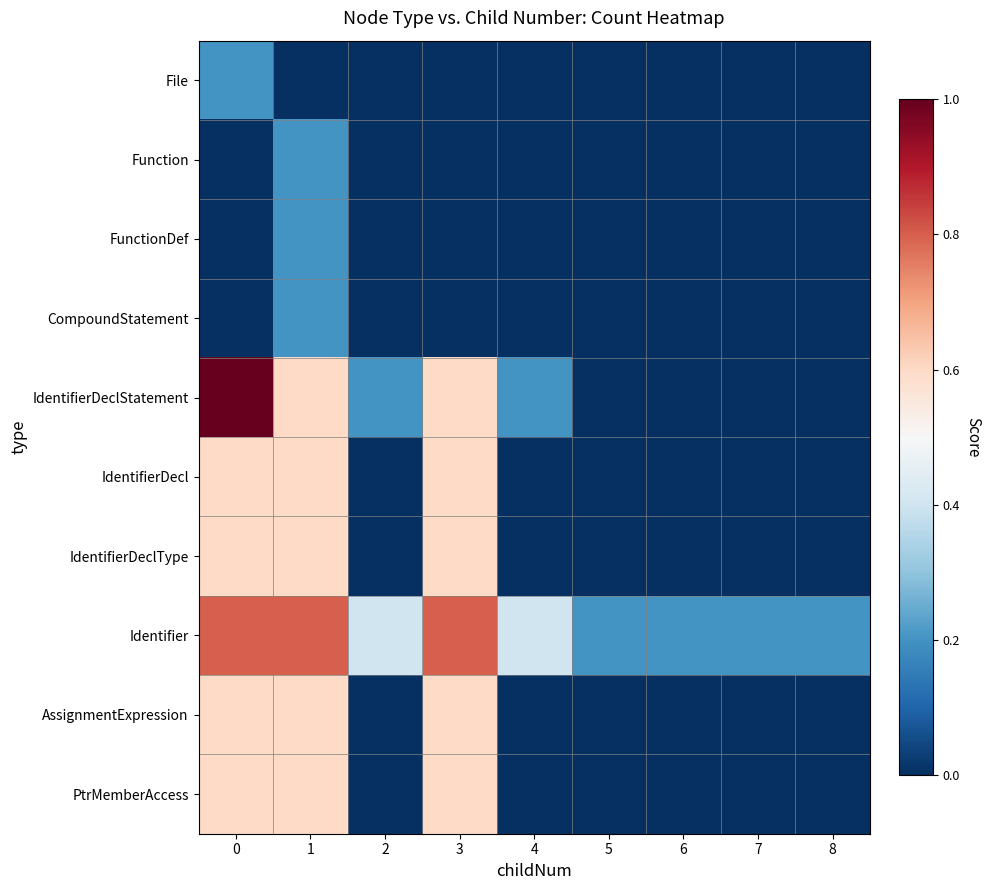

Reading left to right, transcribe all the data shown in this chart.

File: 0=0.2	1=0.0	2=0.0	3=0.0	4=0.0	5=0.0	6=0.0	7=0.0	8=0.0
Function: 0=0.0	1=0.2	2=0.0	3=0.0	4=0.0	5=0.0	6=0.0	7=0.0	8=0.0
FunctionDef: 0=0.0	1=0.2	2=0.0	3=0.0	4=0.0	5=0.0	6=0.0	7=0.0	8=0.0
CompoundStatement: 0=0.0	1=0.2	2=0.0	3=0.0	4=0.0	5=0.0	6=0.0	7=0.0	8=0.0
IdentifierDeclStatement: 0=1.0	1=0.6	2=0.2	3=0.6	4=0.2	5=0.0	6=0.0	7=0.0	8=0.0
IdentifierDecl: 0=0.6	1=0.6	2=0.0	3=0.6	4=0.0	5=0.0	6=0.0	7=0.0	8=0.0
IdentifierDeclType: 0=0.6	1=0.6	2=0.0	3=0.6	4=0.0	5=0.0	6=0.0	7=0.0	8=0.0
Identifier: 0=0.8	1=0.8	2=0.4	3=0.8	4=0.4	5=0.2	6=0.2	7=0.2	8=0.2
AssignmentExpression: 0=0.6	1=0.6	2=0.0	3=0.6	4=0.0	5=0.0	6=0.0	7=0.0	8=0.0
PtrMemberAccess: 0=0.6	1=0.6	2=0.0	3=0.6	4=0.0	5=0.0	6=0.0	7=0.0	8=0.0